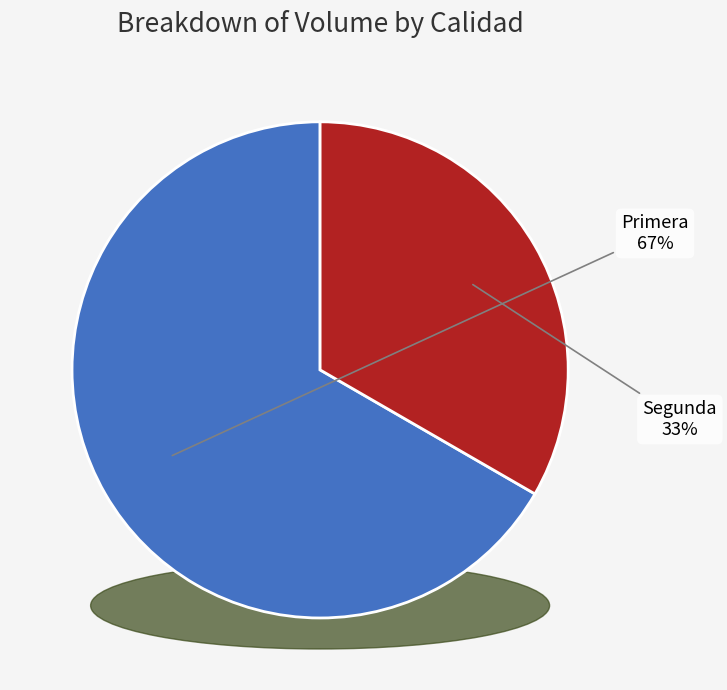

How many segments does this pie chart have?

2